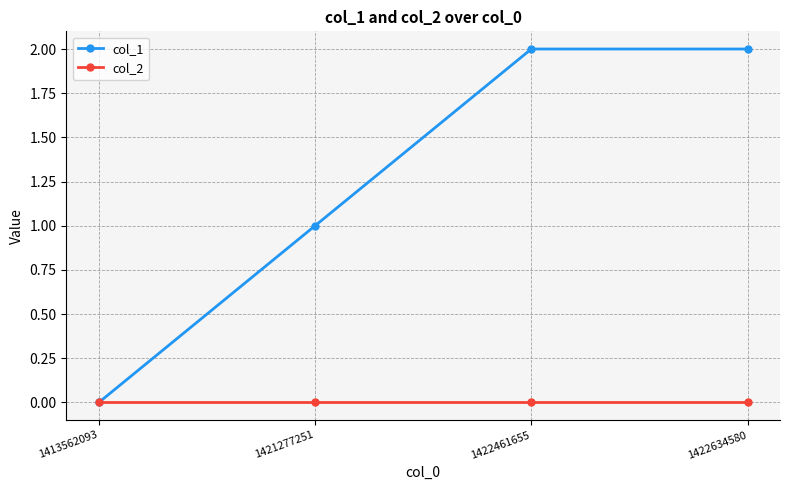

What is the sum of the col_1 values at 1422461655 and 1422634580?

4